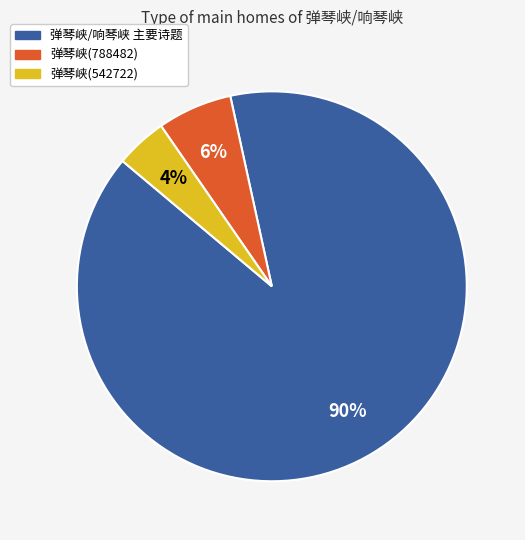

To the nearest percent, what is the average slice percentage?

33%